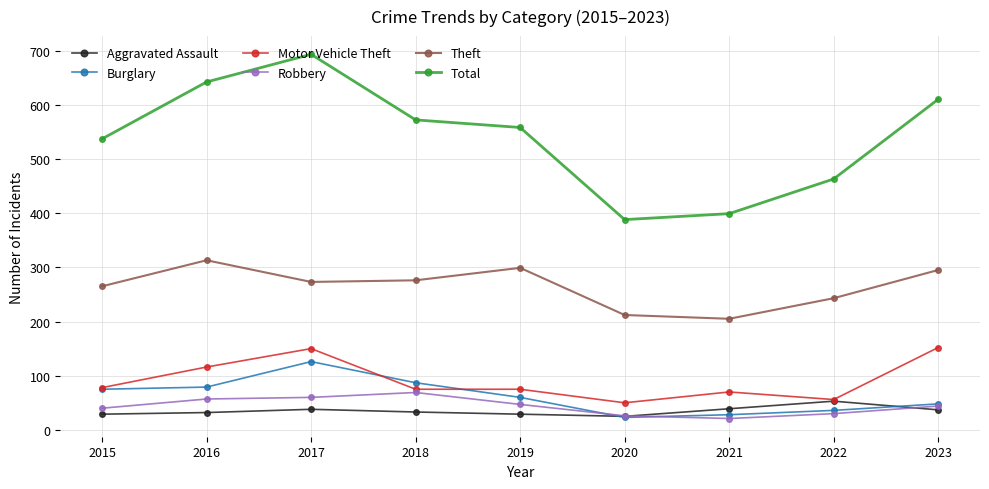

Which category has the highest value in the Theft series?

2016